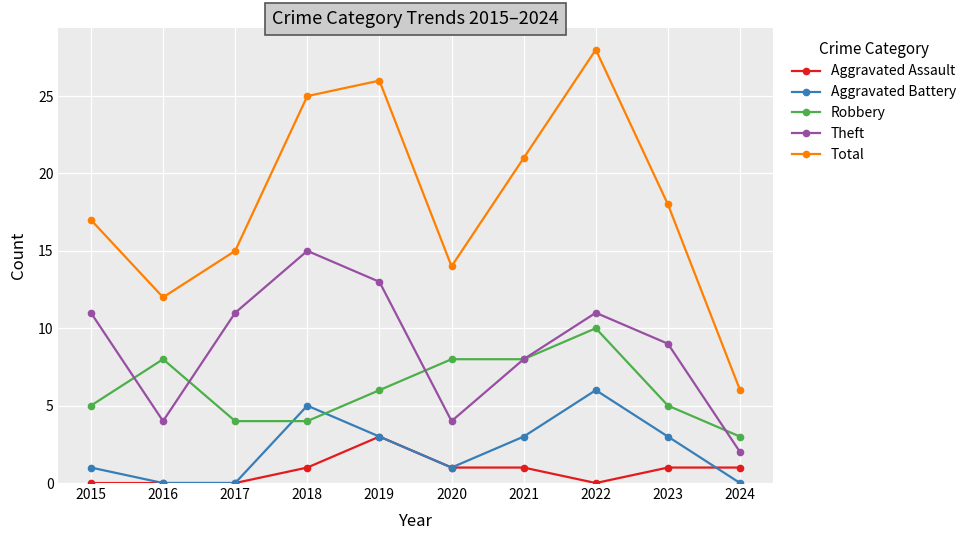

How many values in the Robbery series are below 6?

5